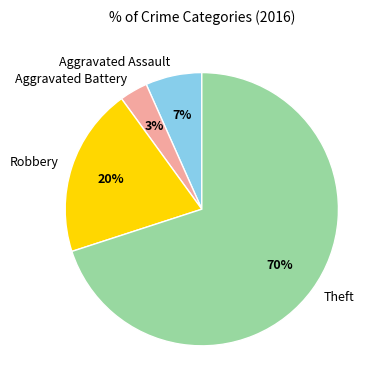

Rank the categories by value from highest to lowest.

Theft, Robbery, Aggravated Assault, Aggravated Battery